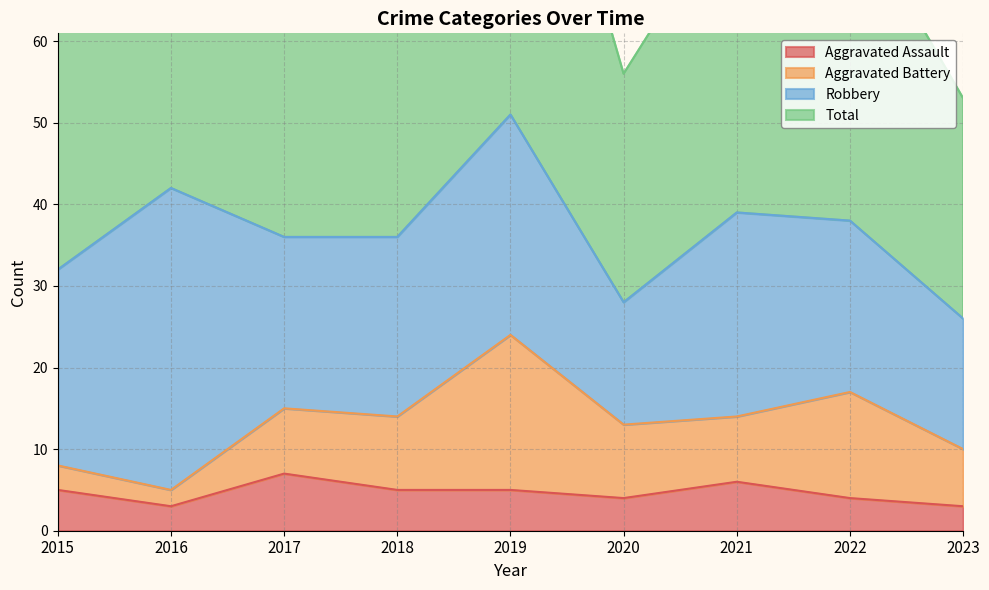

True or false: Aggravated Assault has more than 1 points higher than both neighbors.

True